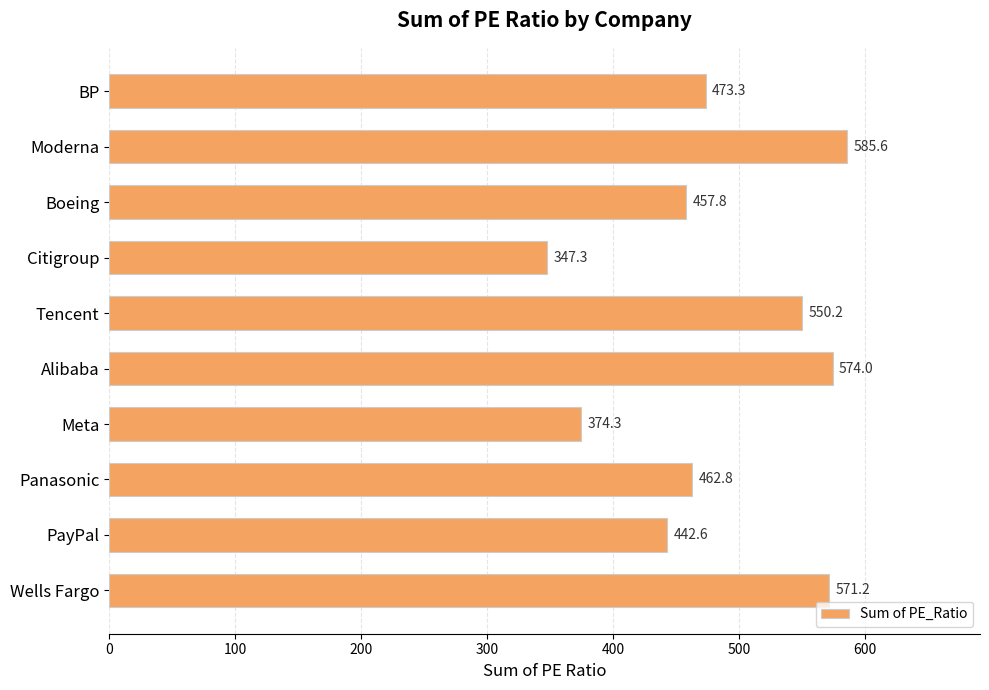

Rank the categories by value from lowest to highest.

Citigroup, Meta, PayPal, Boeing, Panasonic, BP, Tencent, Wells Fargo, Alibaba, Moderna